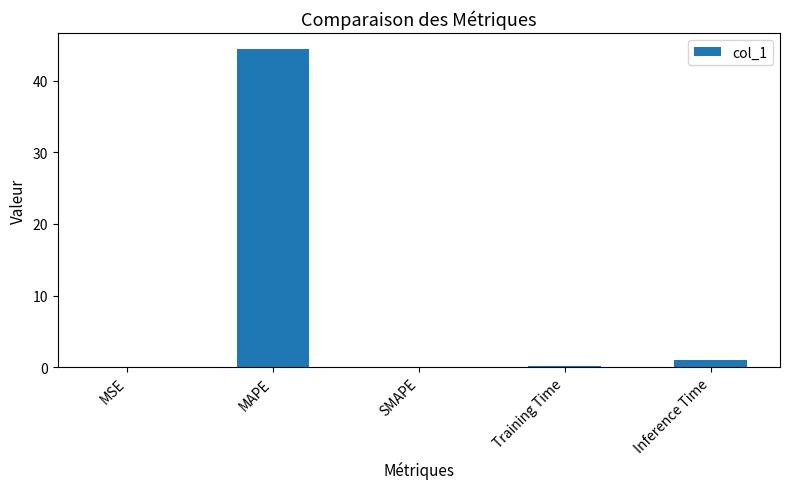

What is the average value?

9.1